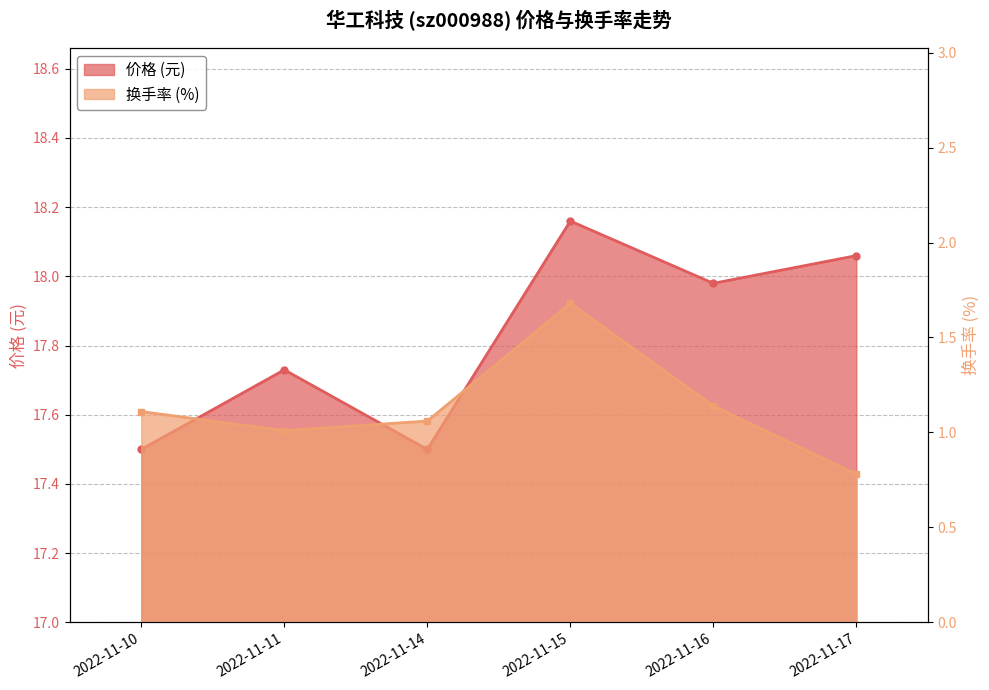

At which category is the sum across all series the highest?

2022-11-15